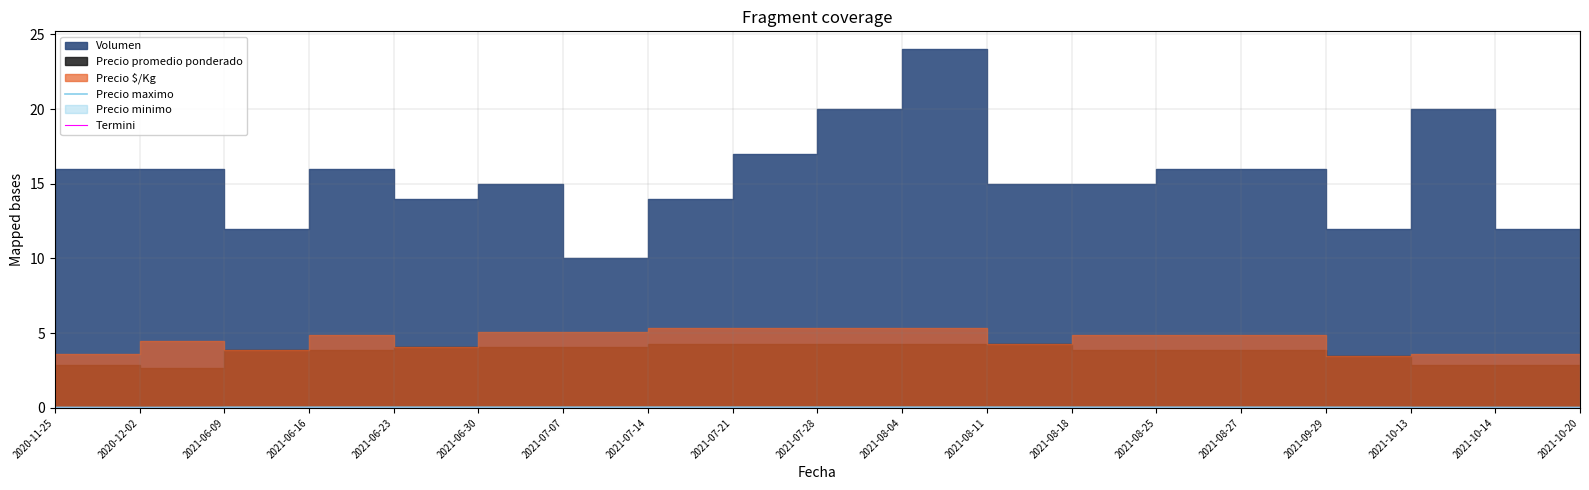

At how many categories does at least one series exceed 0?

19